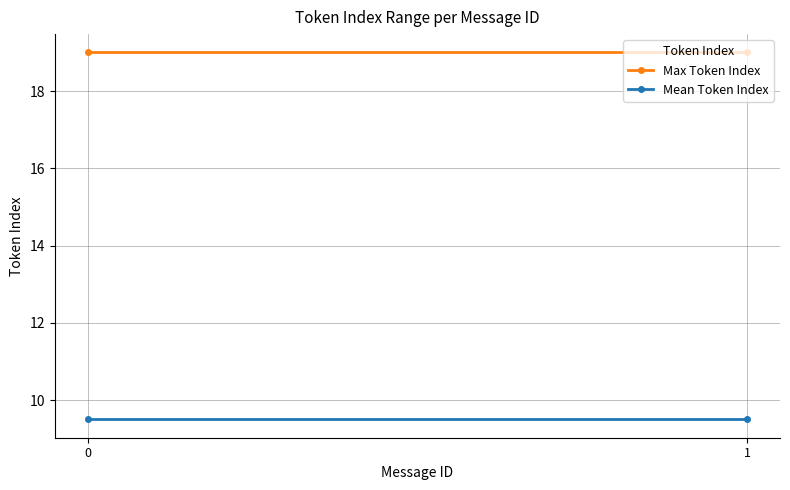

What is the highest value of the Max Token Index series?

19.0